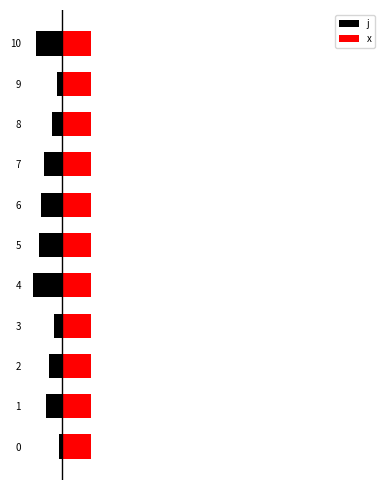

Does the chart contain stacked bars?

No